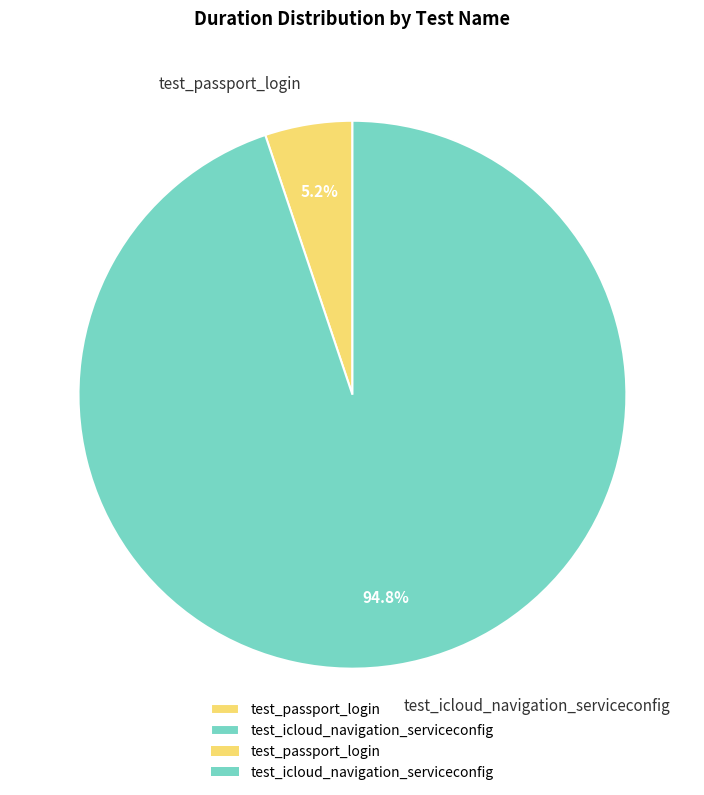

Is it true that test_icloud_navigation_serviceconfig is 95% of the pie?

True